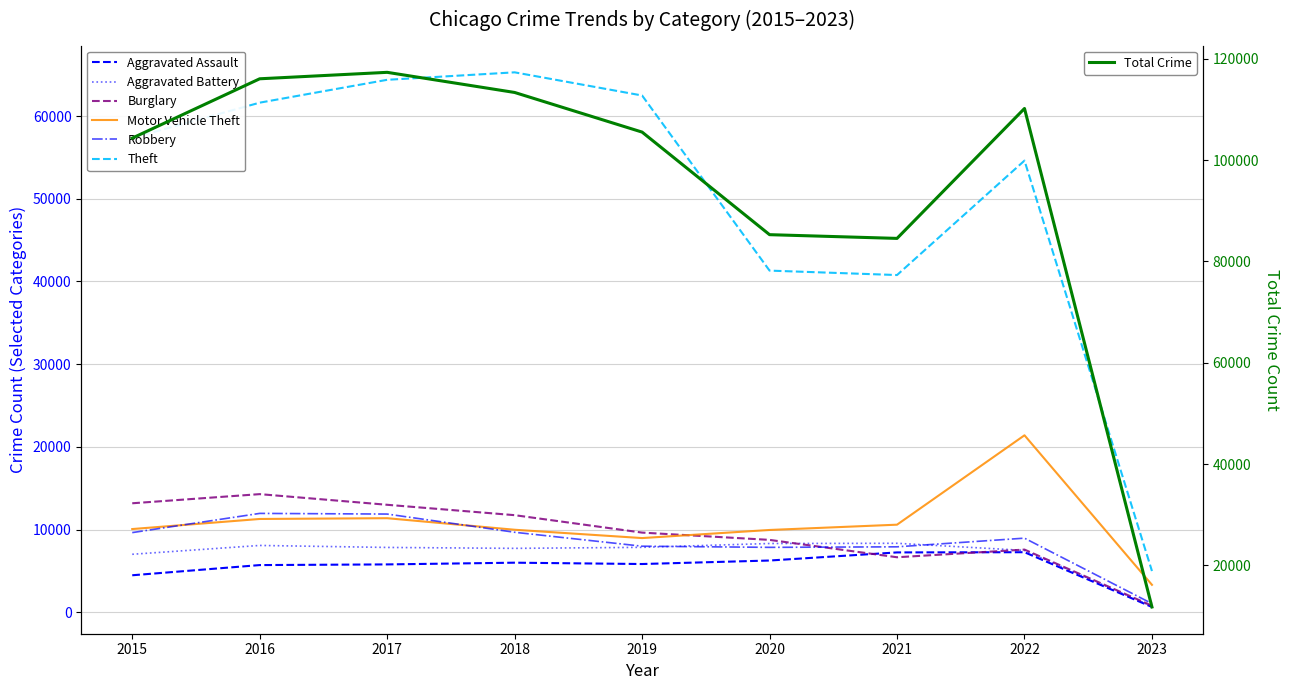

Does the chart display data point markers on the line(s)?

No